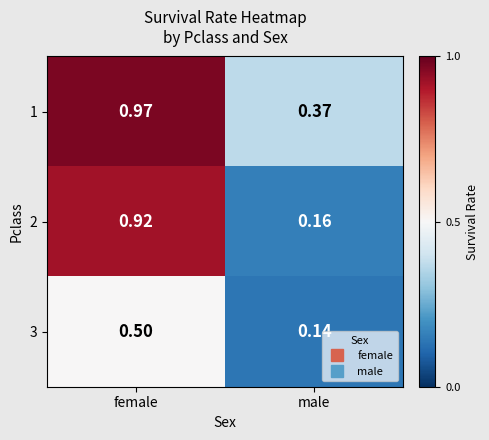

Which category has the lowest value in the 1 series?

male